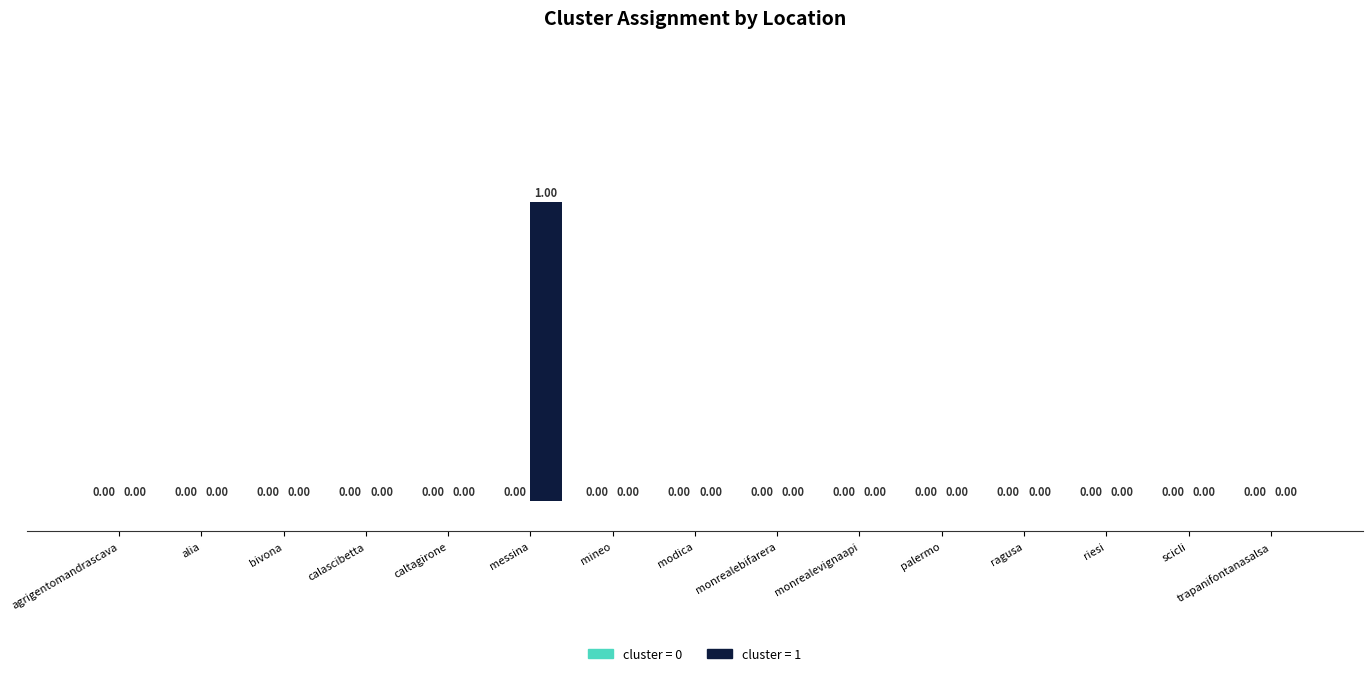

Which has a higher value, palermo or messina?

messina